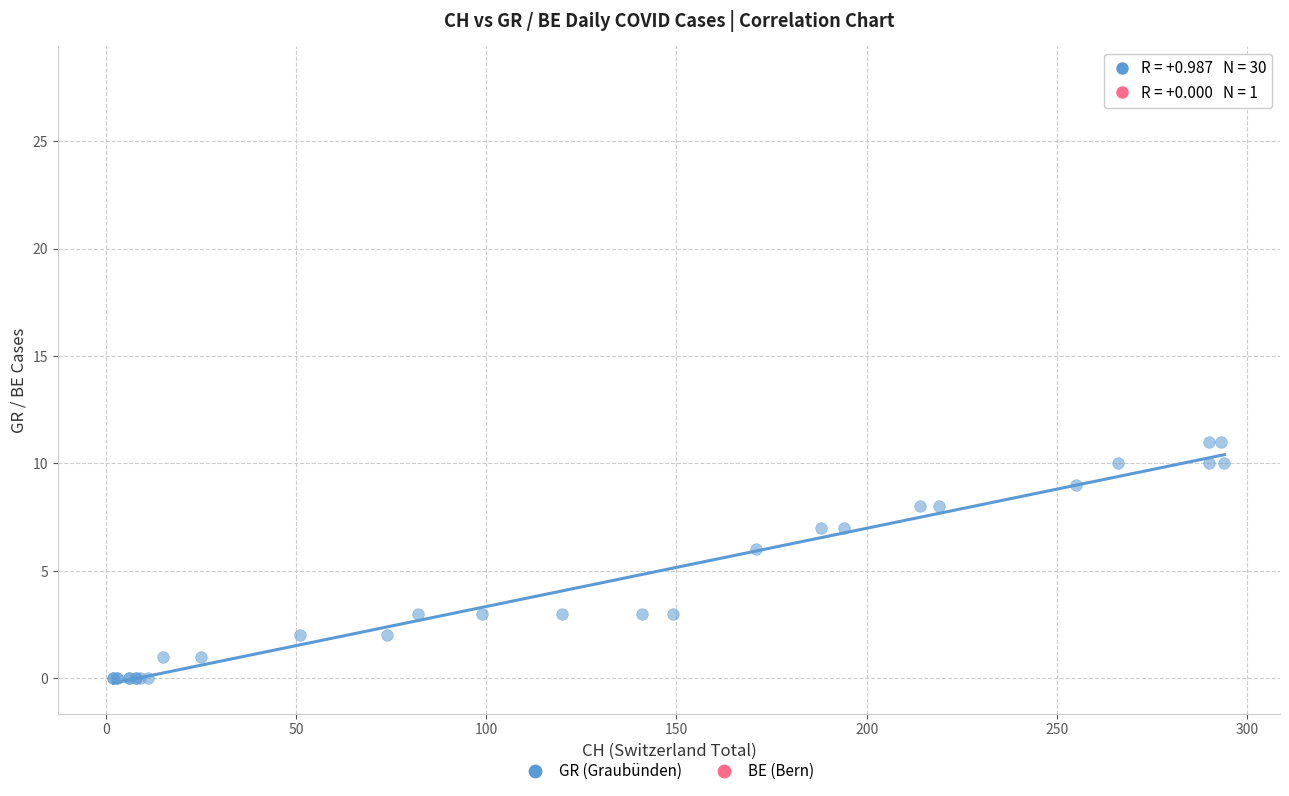

What are all the series names shown in the legend?

GR (Graubünden), BE (Bern)